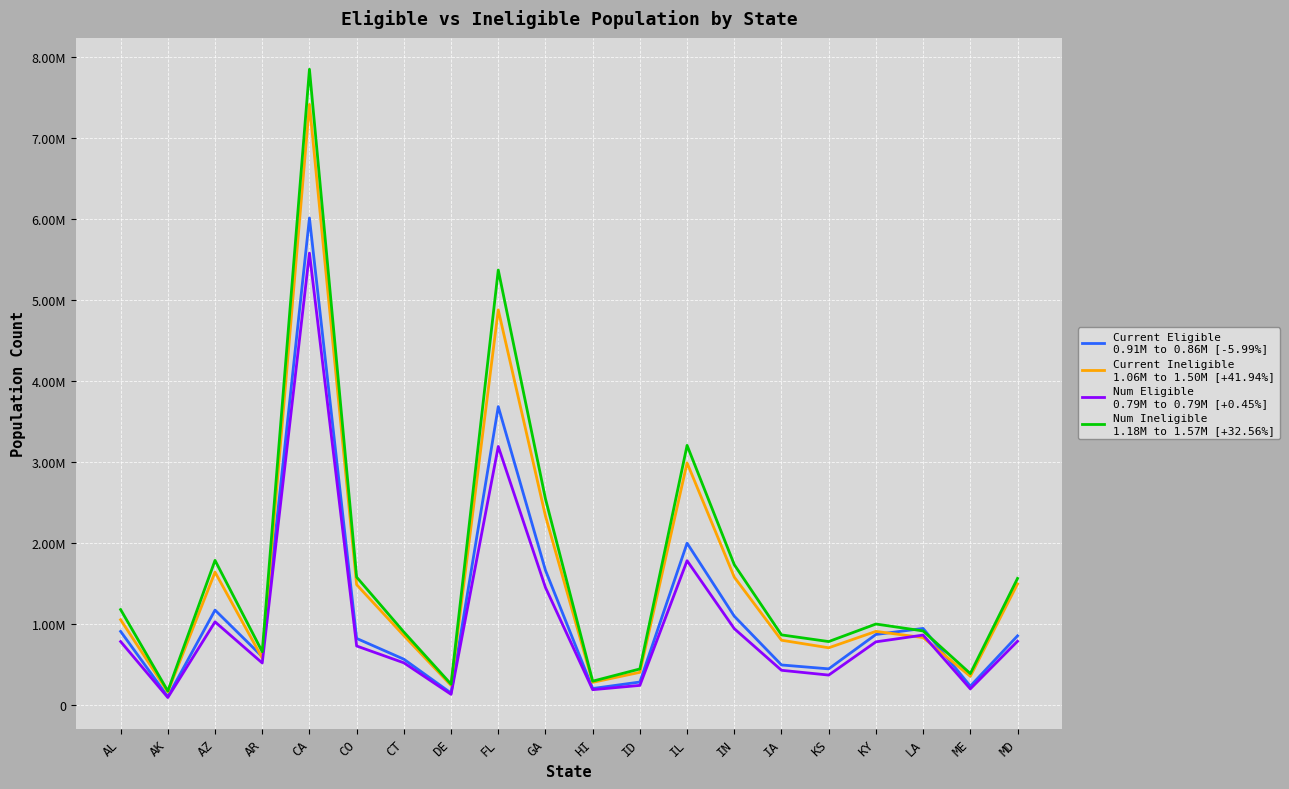

Does the chart have visible grid lines?

Yes